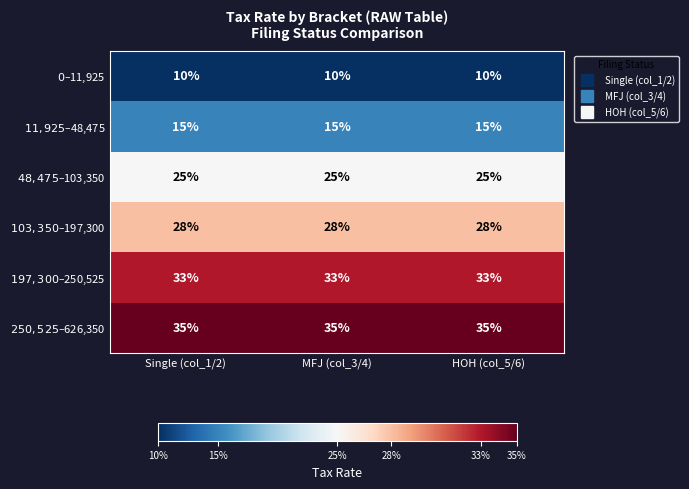

Which series has the largest total across all categories?

$250,525–$626,350